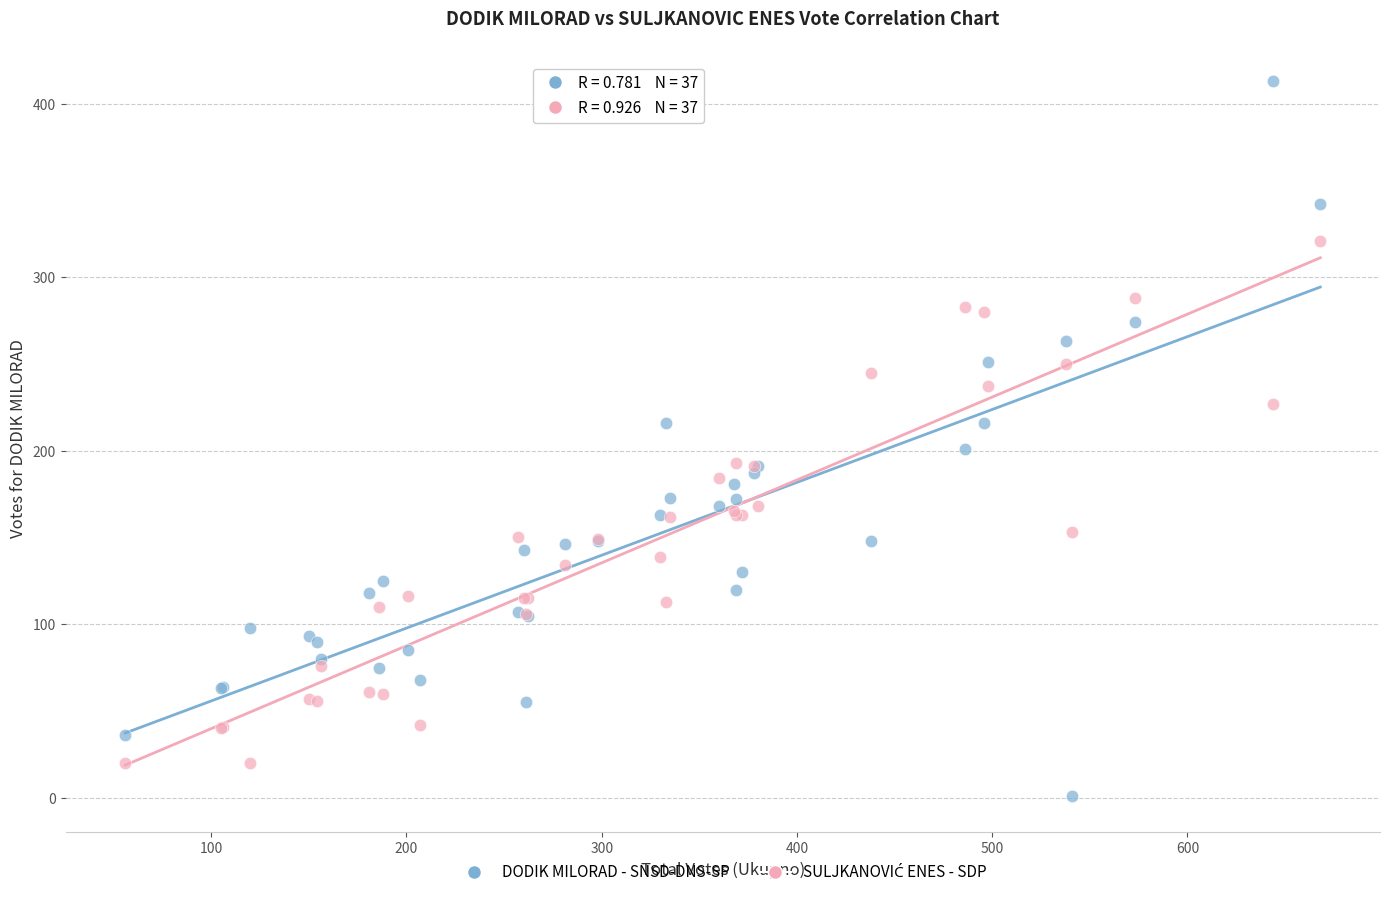

What is the X range (max minus min) for the scatter plot?

612